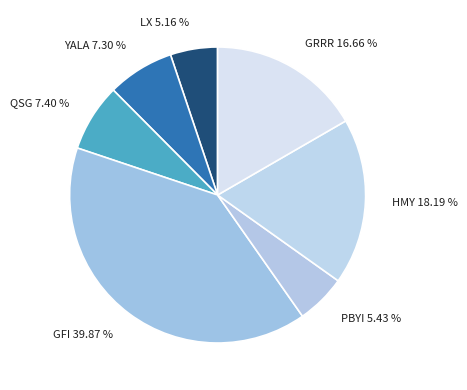

The GFI slice represents 33% of the pie. True or false?

False